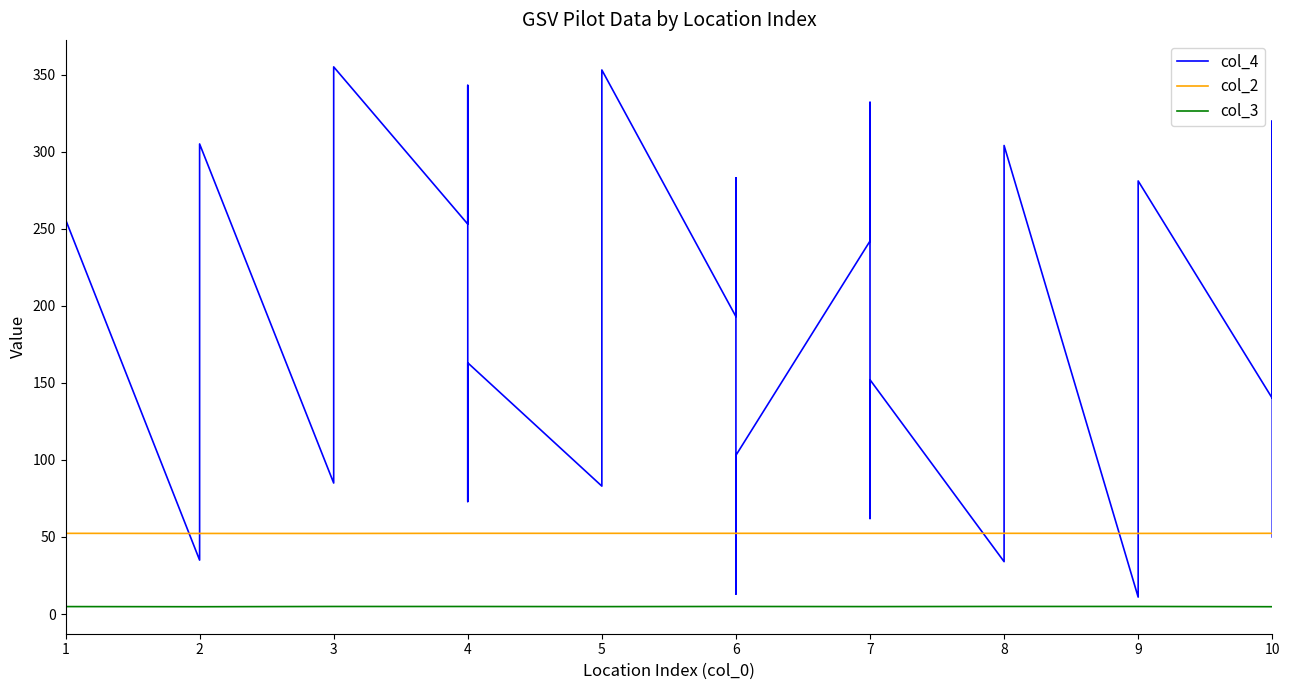

Which series has the widest spread of values?

col_4